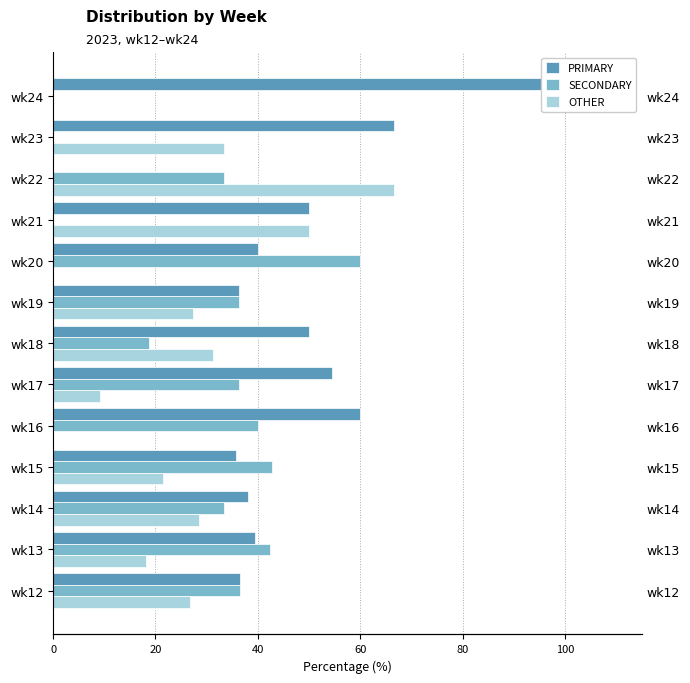

What is the total value across all series at wk13?

100.0